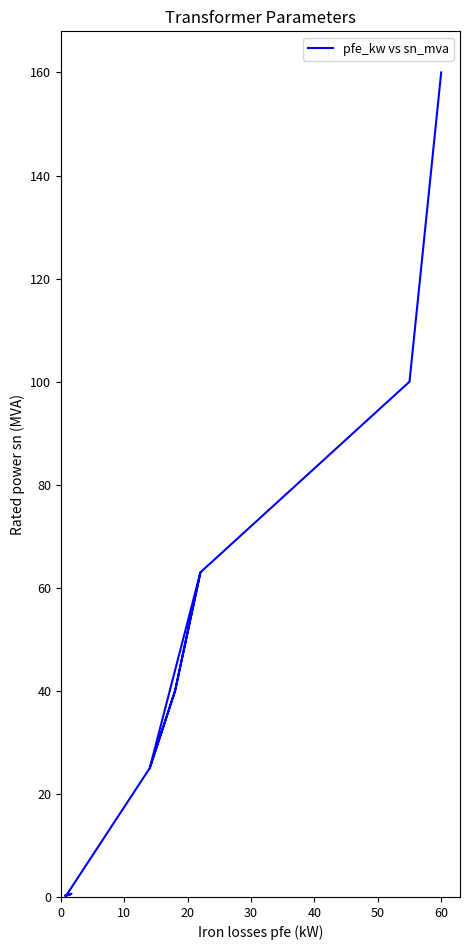

What is the greatest value displayed?

160.0